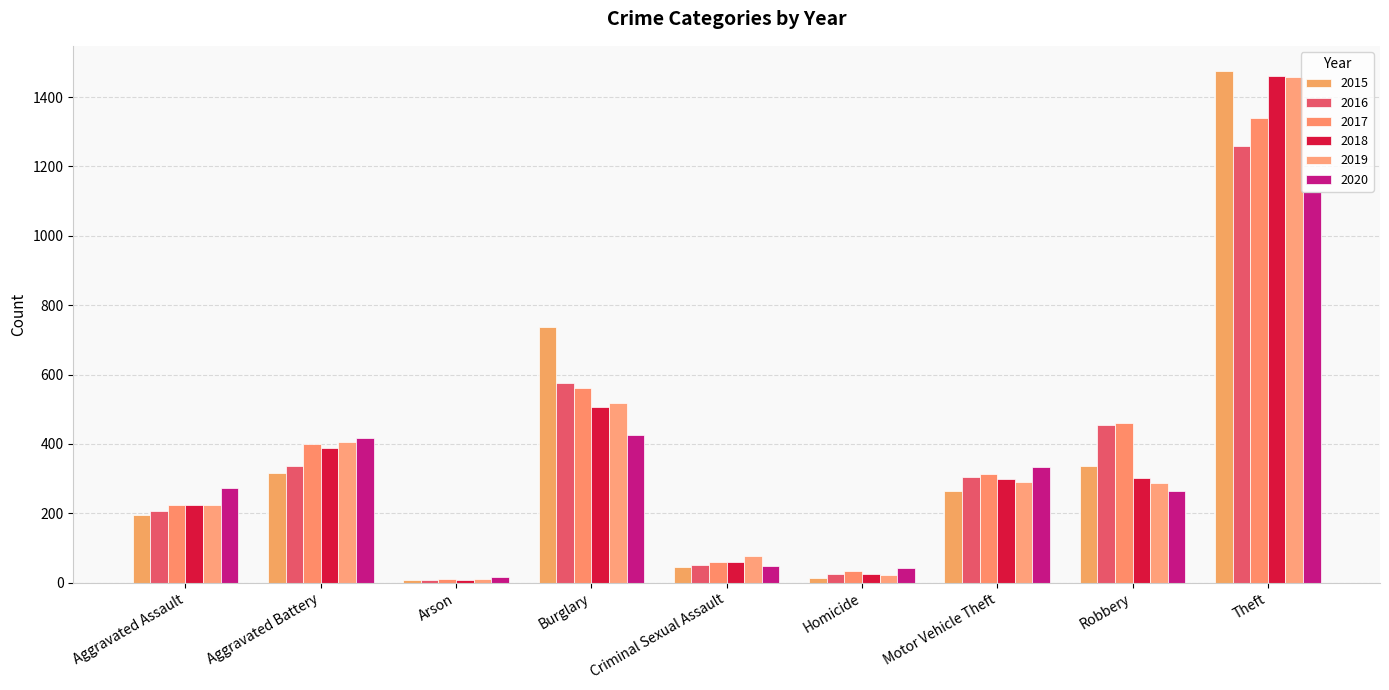

Which series changed the most between Aggravated Assault and Aggravated Battery?

2019